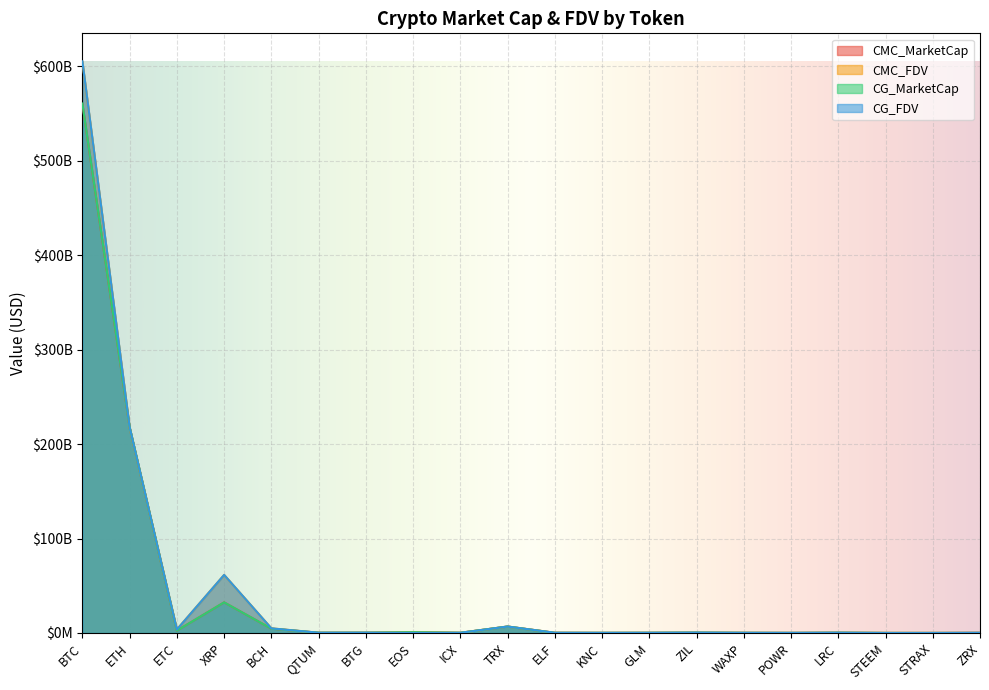

What is the sum of the CMC_MarketCap values at BTG and STRAX?

341496902.0